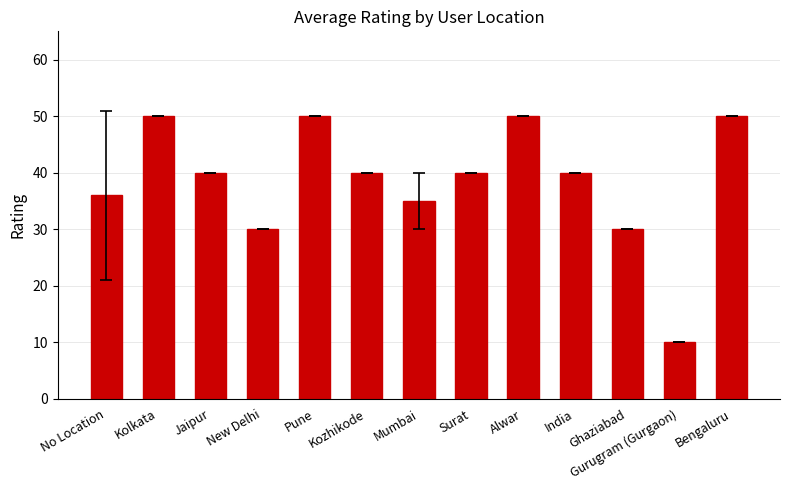

What is the difference between the values at No Location and Kolkata?

14